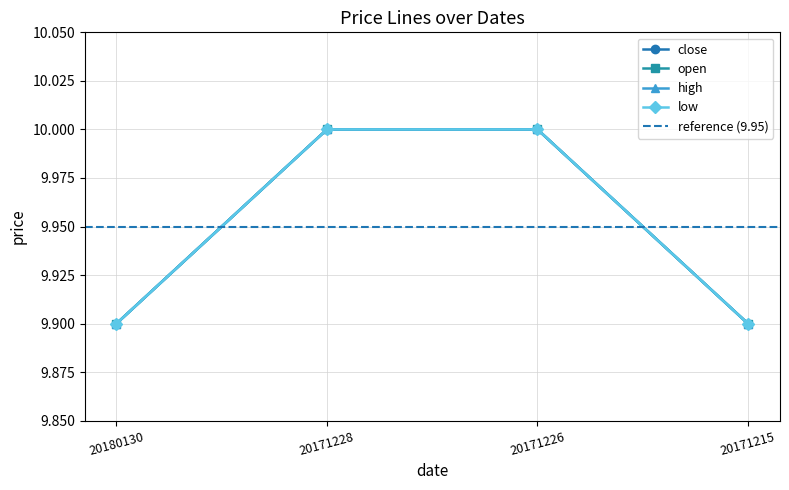

What are all the series names shown in the legend?

close, open, high, low